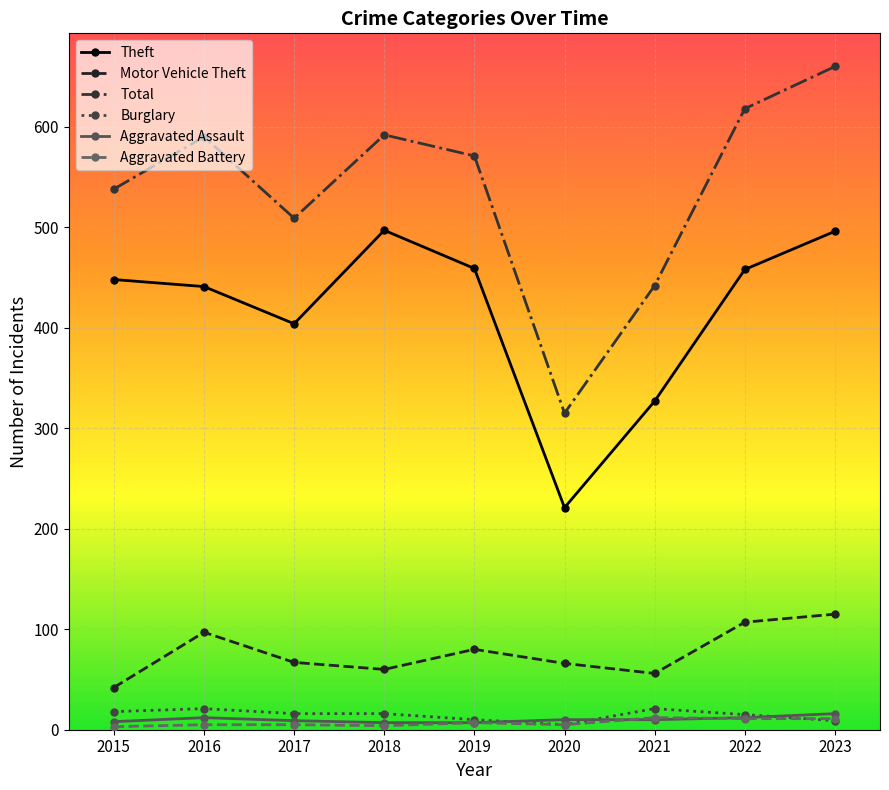

True or false: Theft and Aggravated Battery intersect in this chart.

False